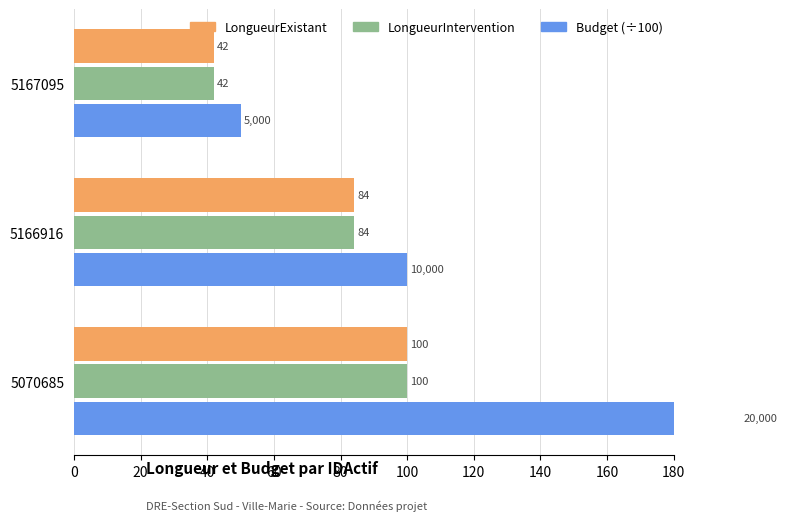

Reading left to right, transcribe all the data shown in this chart.

LongueurExistant: 42	84	100
LongueurIntervention: 42	84	100
Budget: 50	100	200